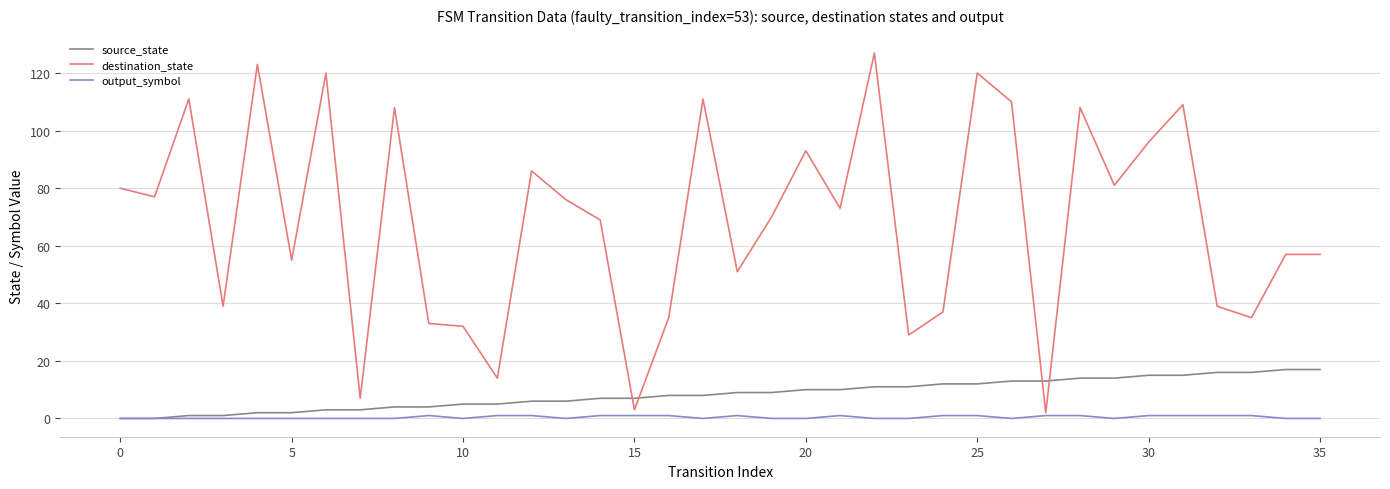

What are all the series names shown in the legend?

source_state, destination_state, output_symbol